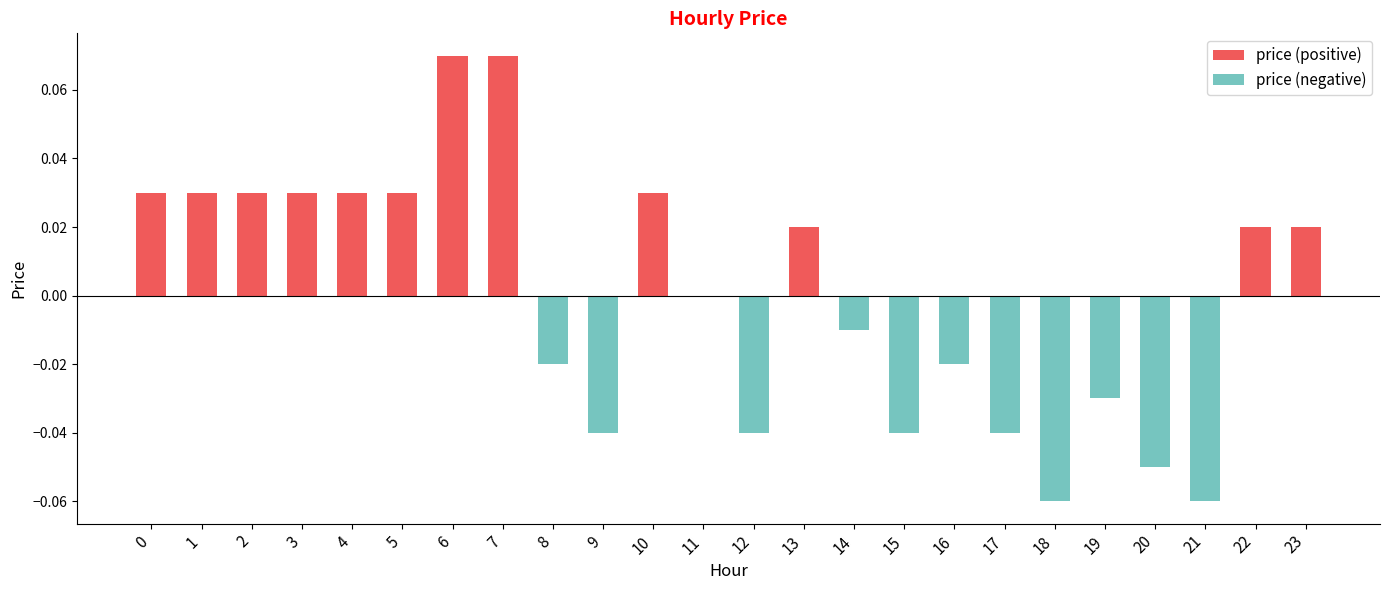

Between 1 and 12, which series saw the biggest shift?

price (negative)